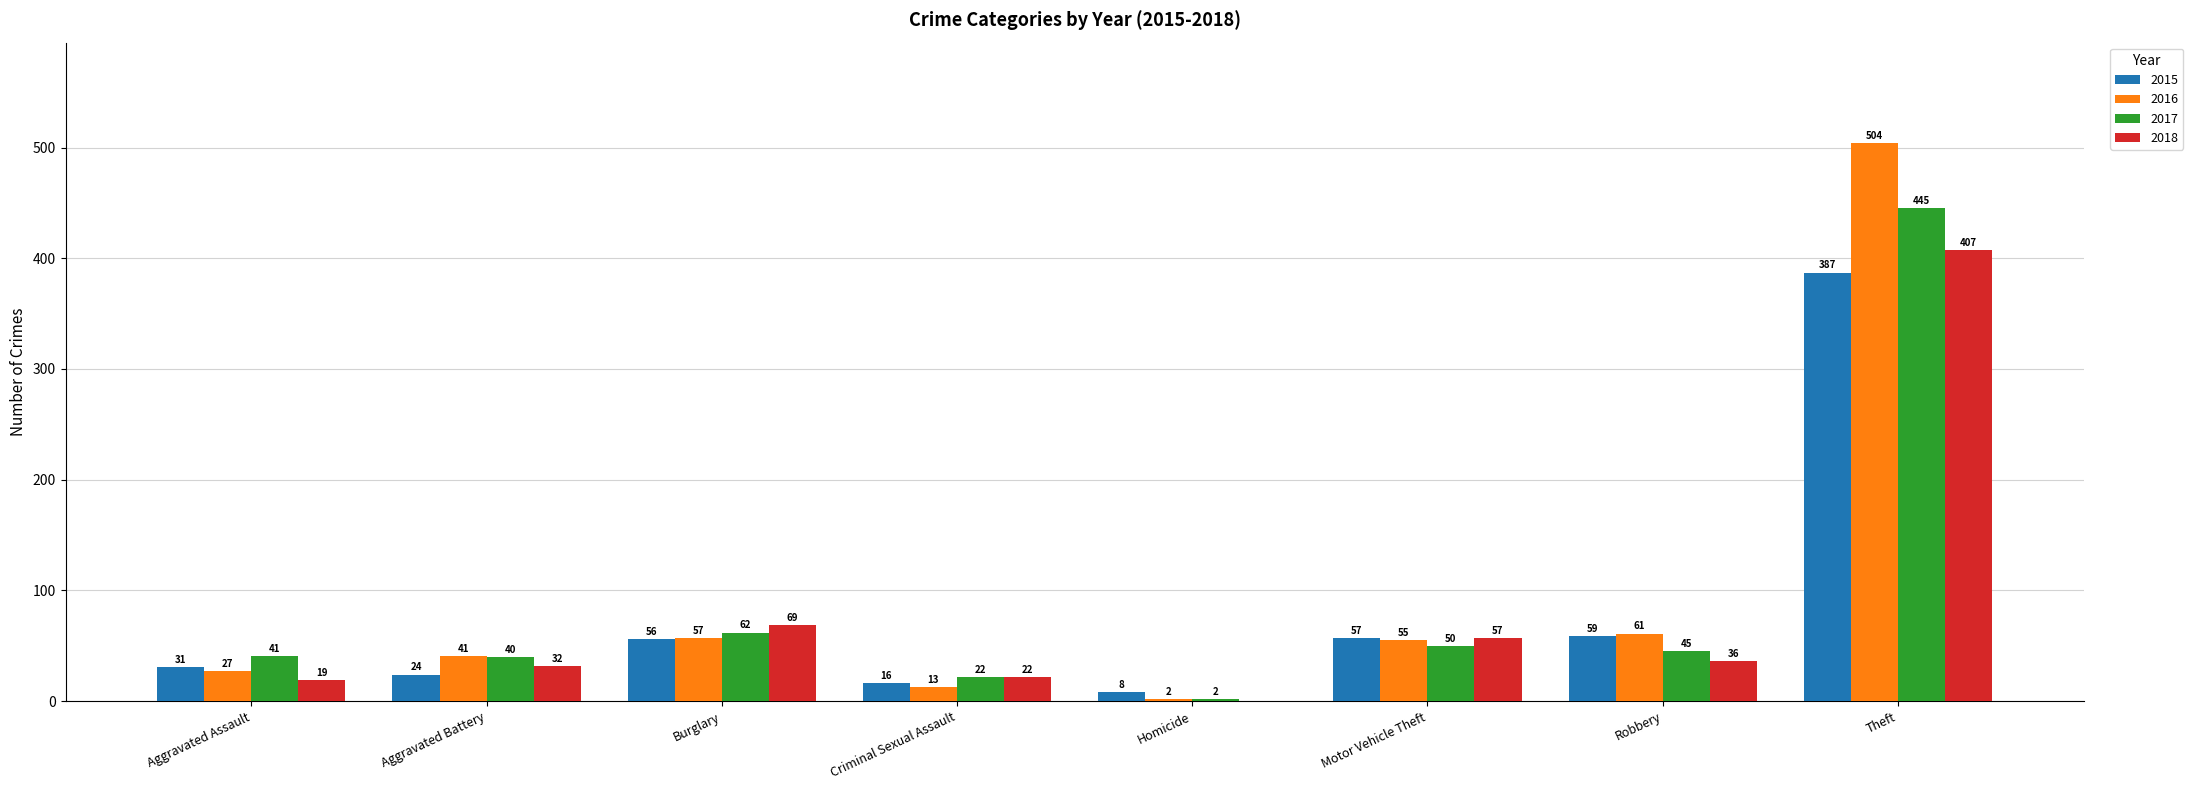

How many data points does each series have?

8